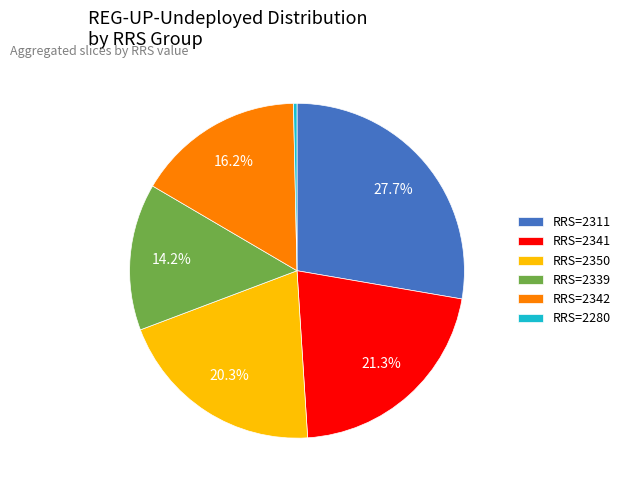

Rank the categories by value from lowest to highest.

RRS=2280, RRS=2339, RRS=2342, RRS=2350, RRS=2341, RRS=2311